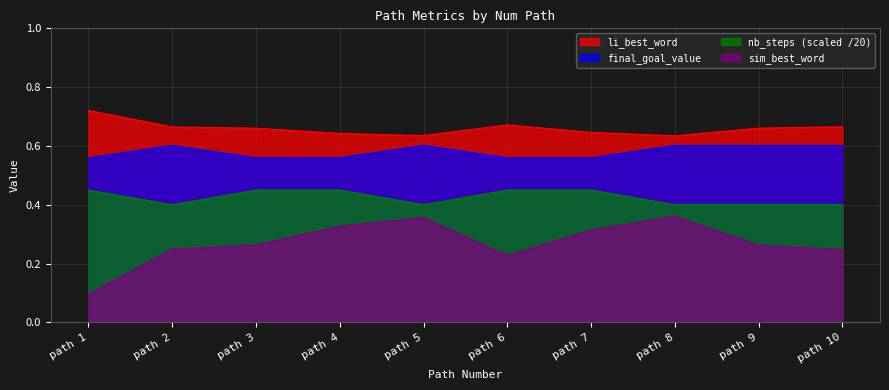

Rank the series by their maximum value, from lowest to highest.

sim_best_word, nb_steps (scaled /20), final_goal_value, li_best_word